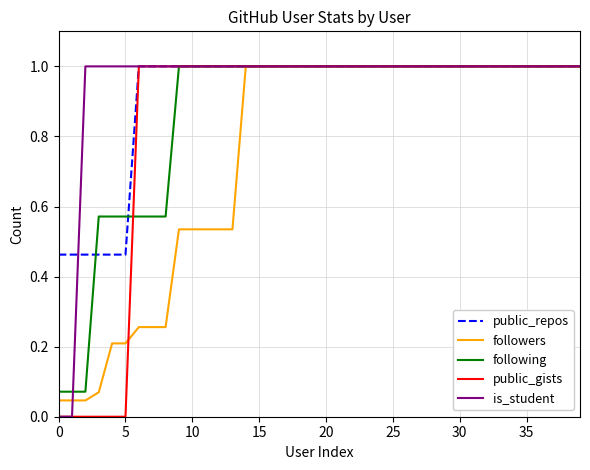

True or false: public_repos and public_gists intersect in this chart.

False